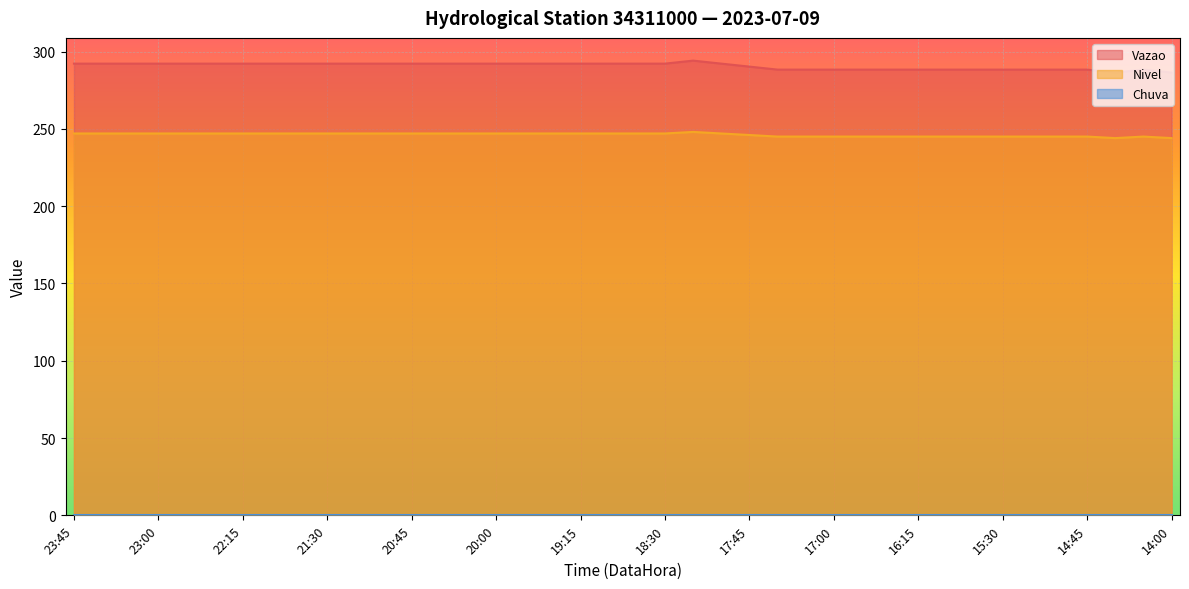

At which category is the sum across all series the highest?

18:15